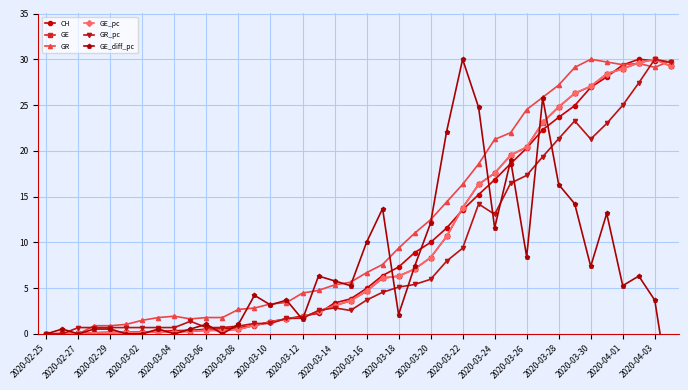

Does the chart have visible grid lines?

Yes